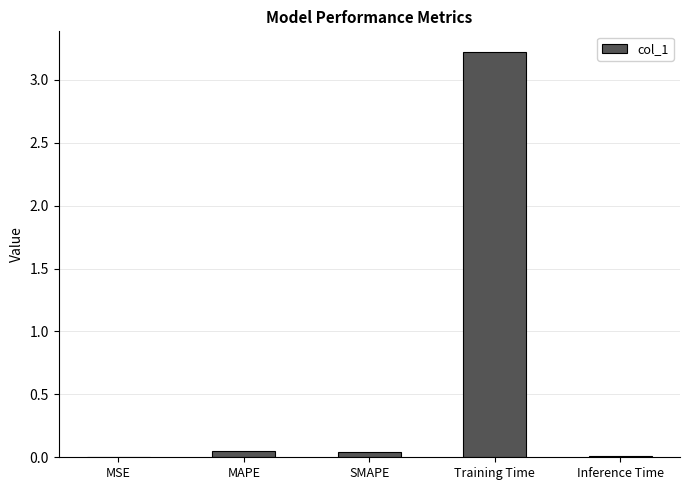

What is the sum of all values?

3.3